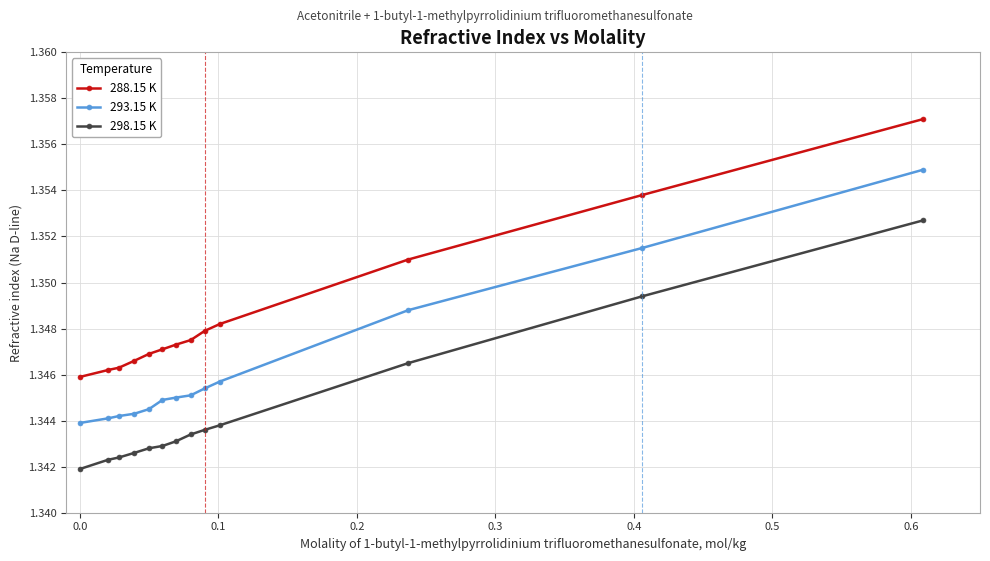

True or false: 298.15 K and 288.15 K intersect in this chart.

False